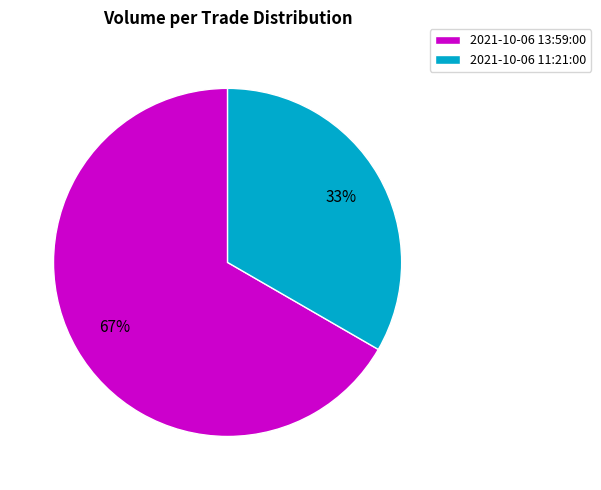

To the nearest percent, what percentage of the pie is 2021-10-06 13:59:00?

67%